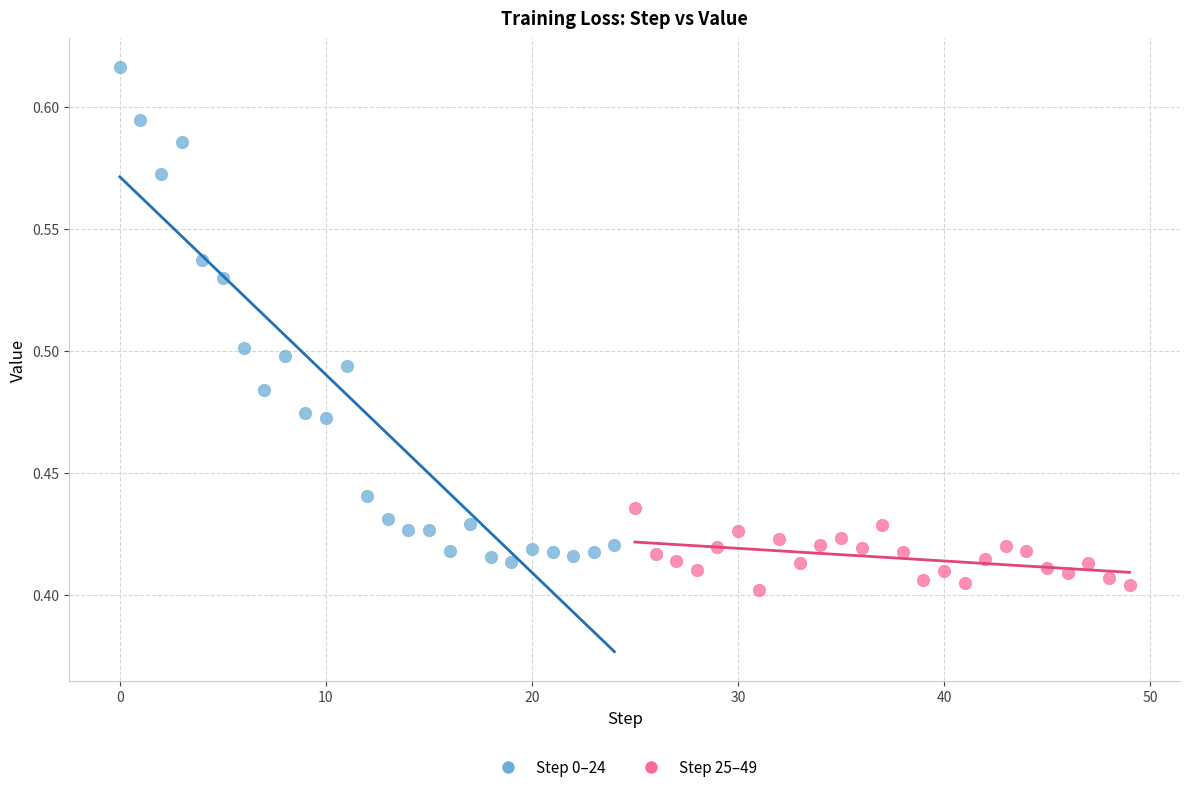

What are all the series names shown in the legend?

Step 0–24, Step 25–49